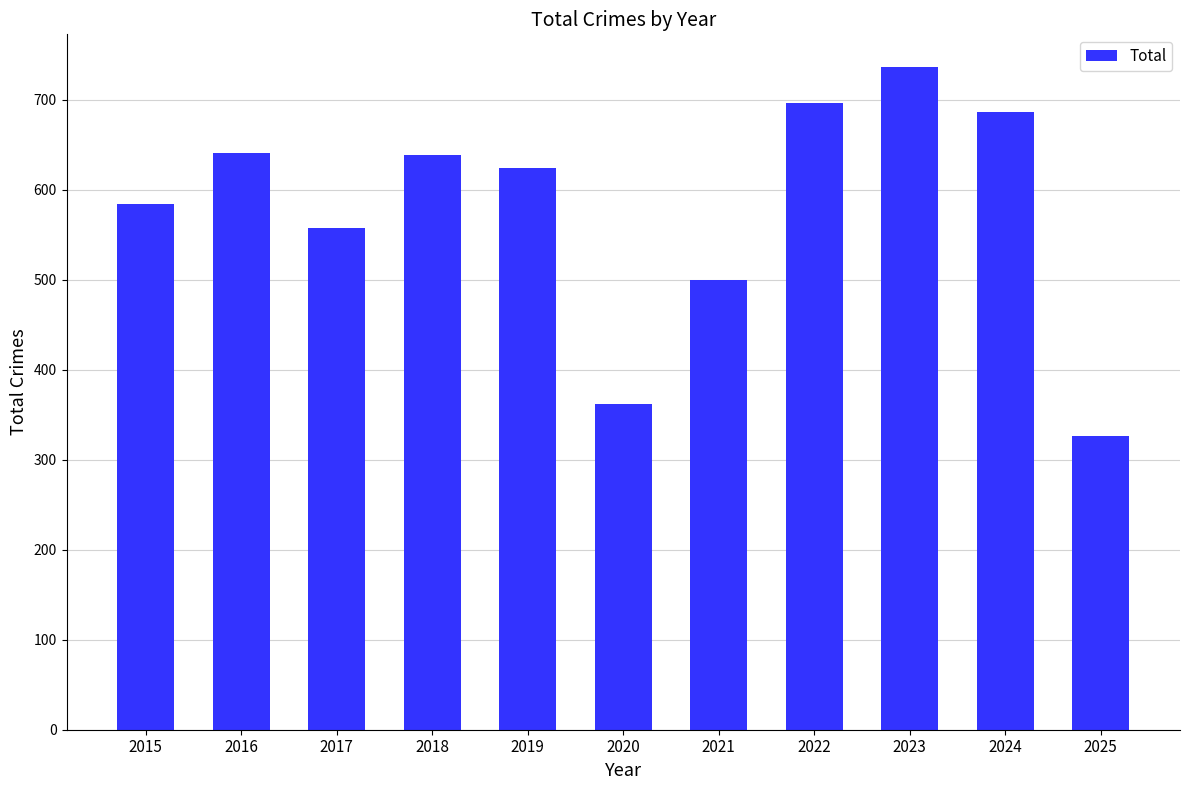

Is it true that the value at 2019 is 624?

True